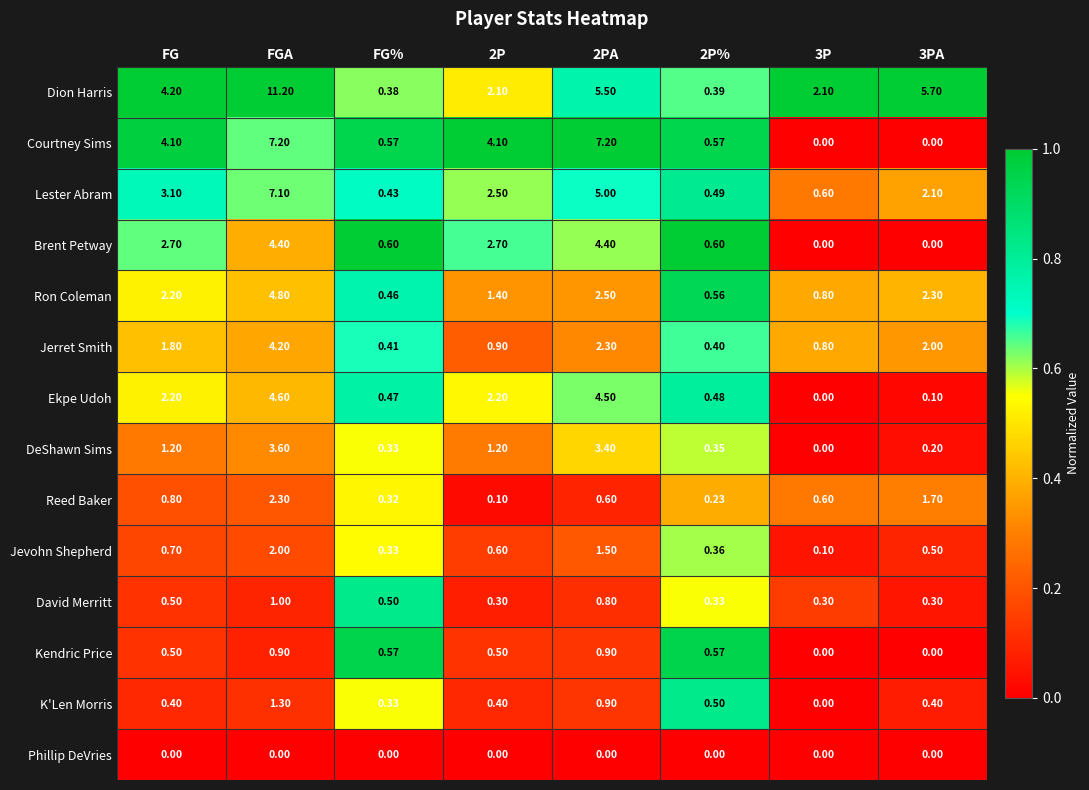

At which label is Reed Baker closest to 1?

FG